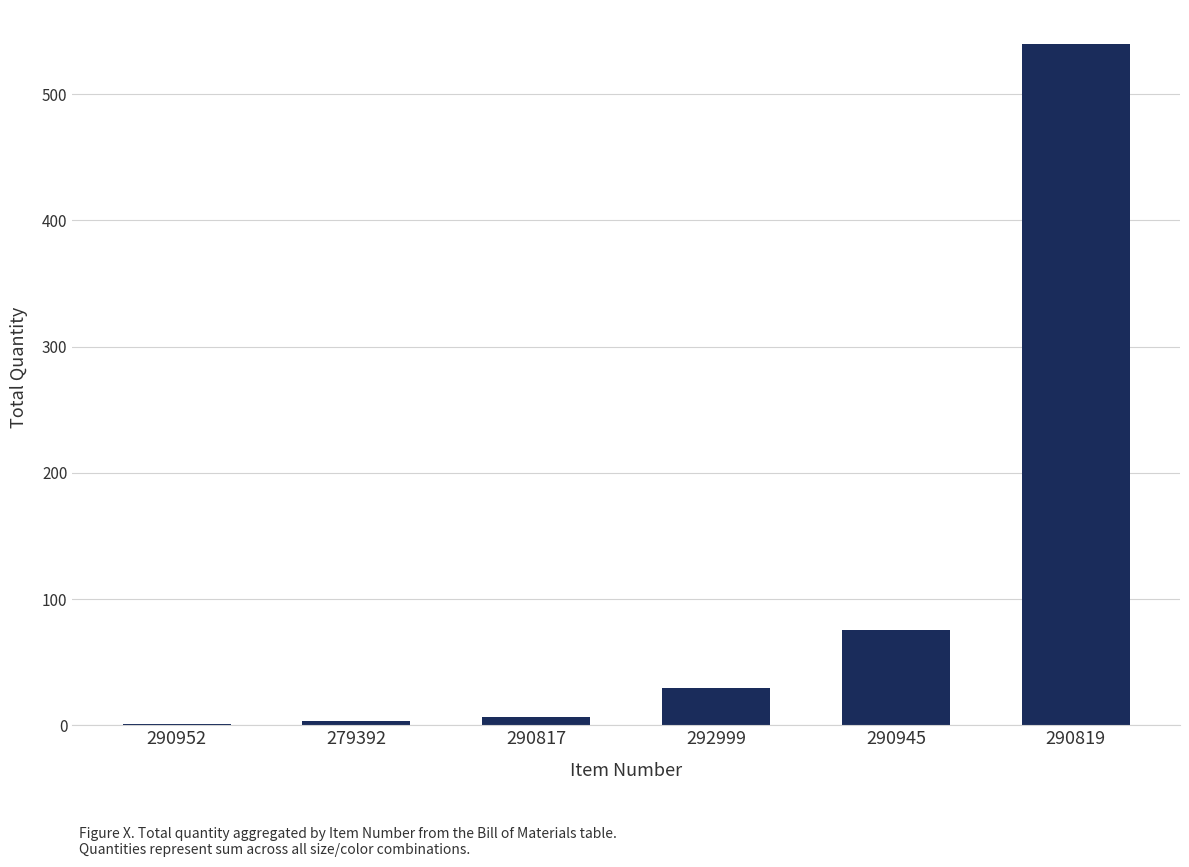

At which label is the value closest to 270?

290945